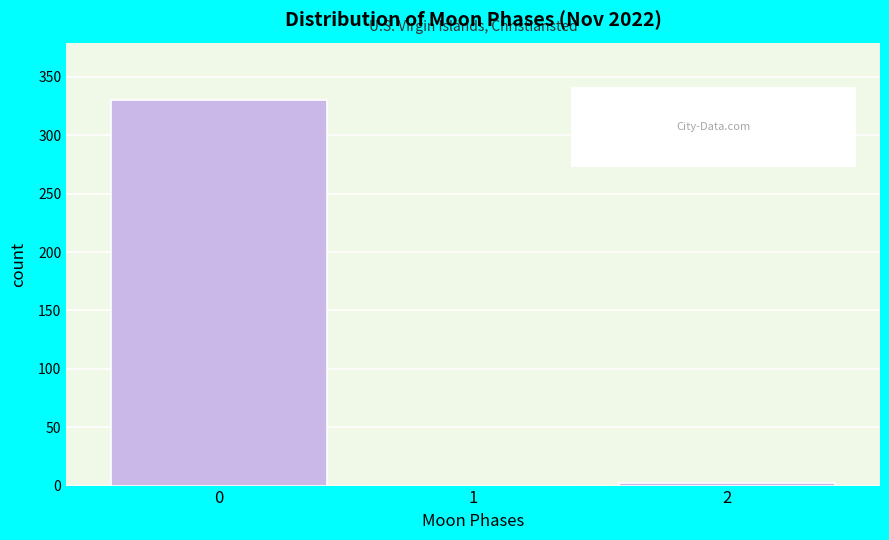

Reading left to right, transcribe all the data shown in this chart.

0=330	1=0	2=2